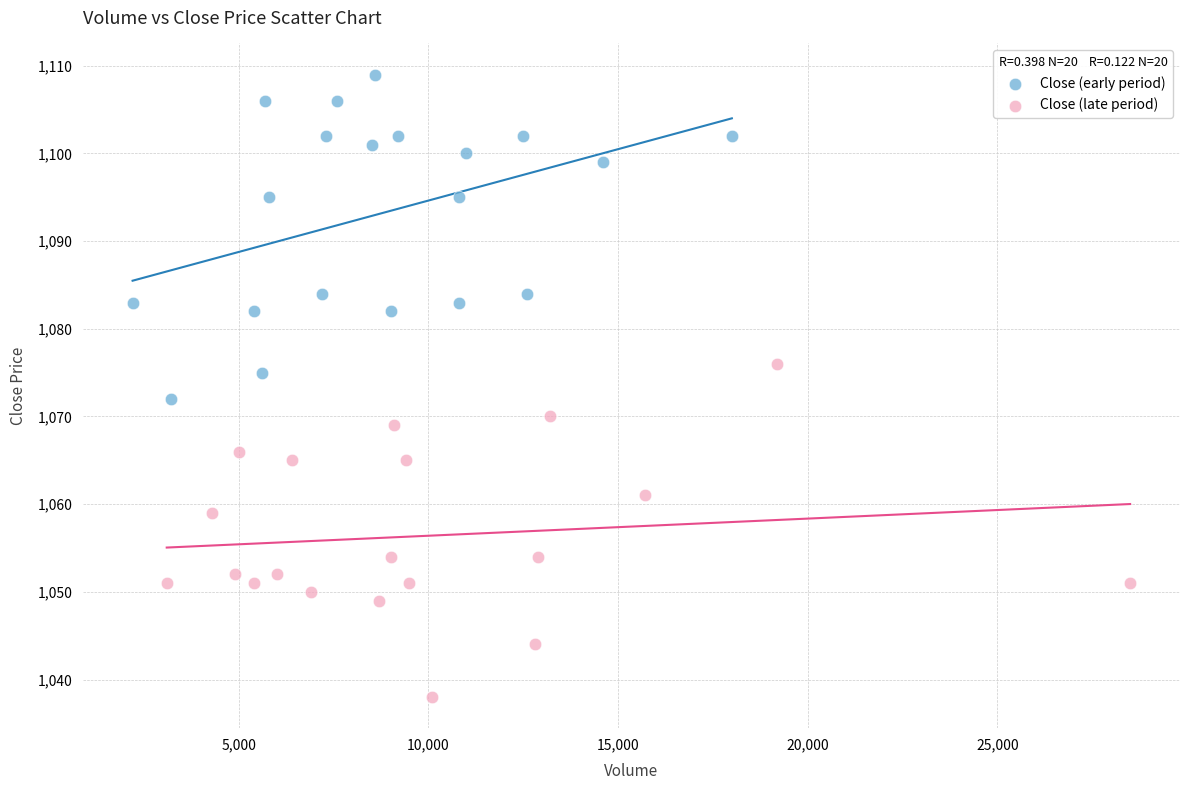

Which series reaches the minimum Y coordinate?

Close (late period)